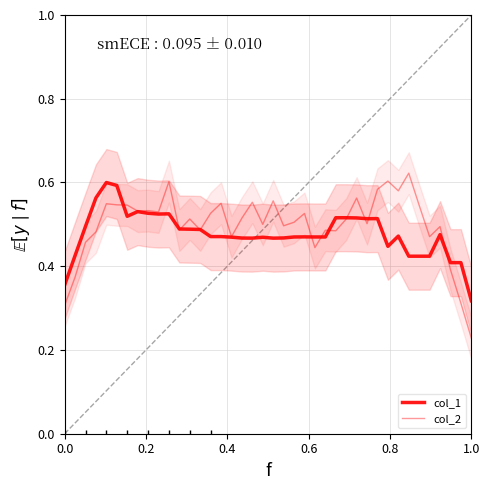

Does the chart have visible grid lines?

Yes